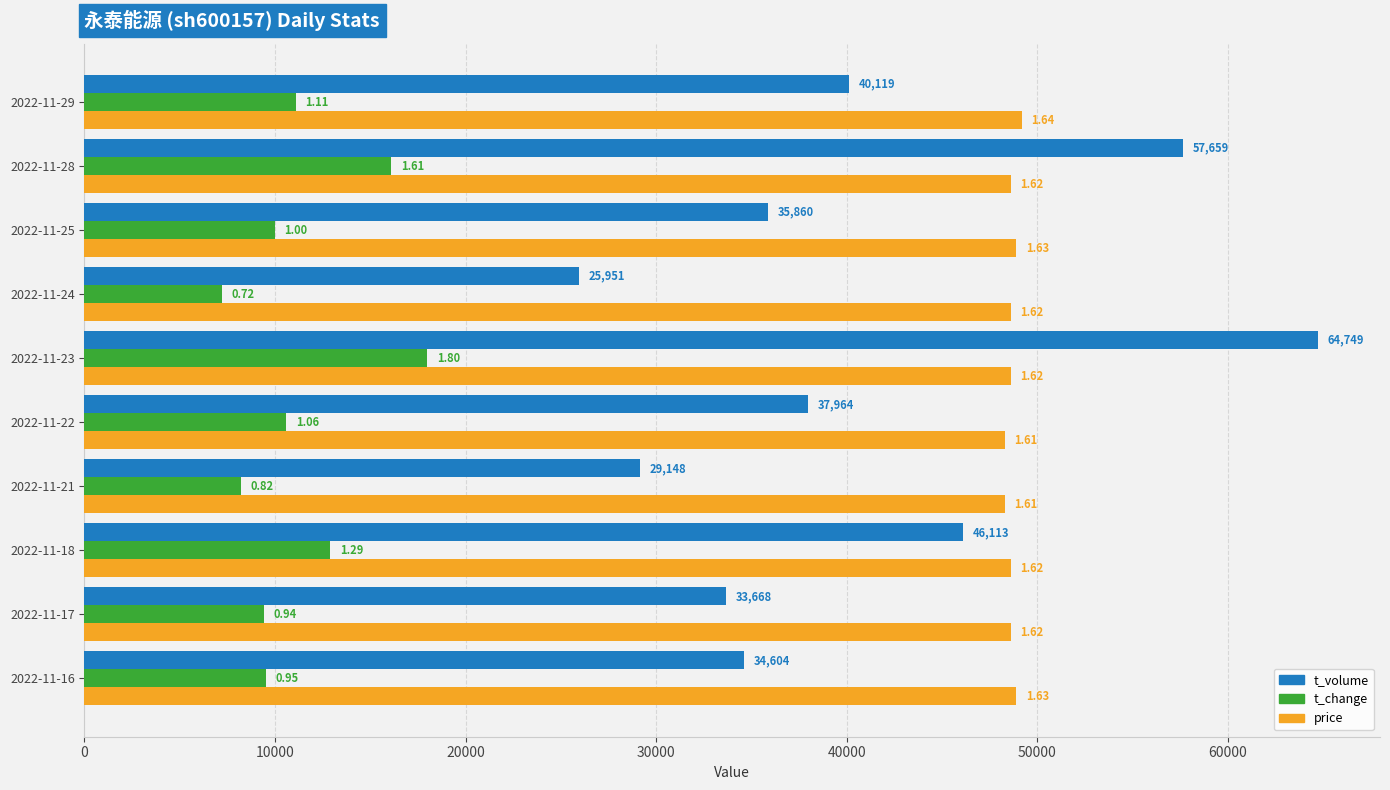

Count the number of data series in this chart.

3